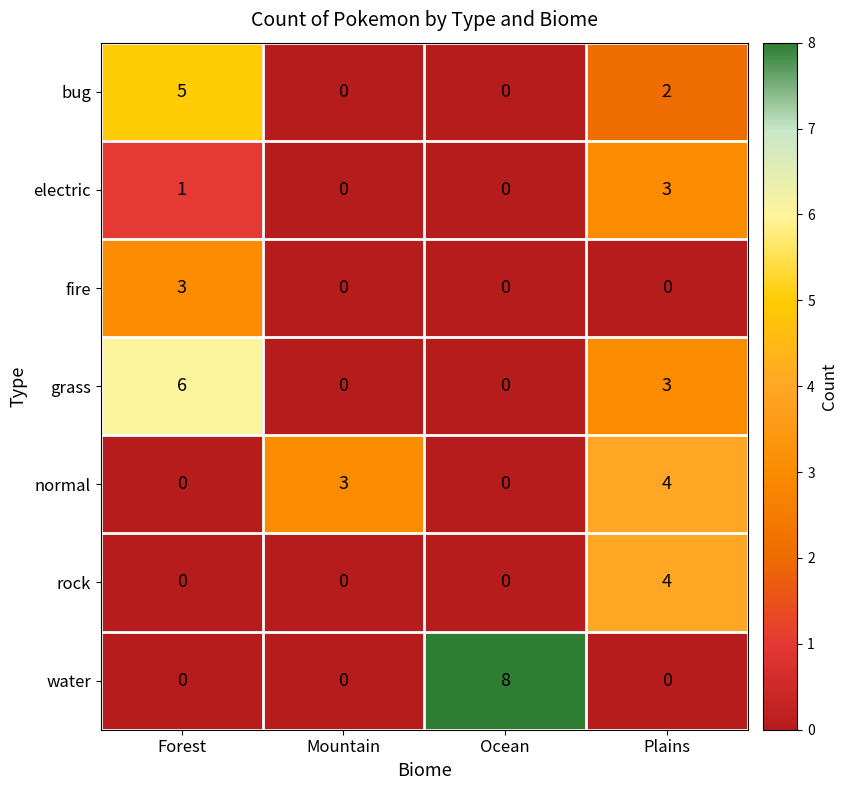

What value does the normal series have at Mountain?

3